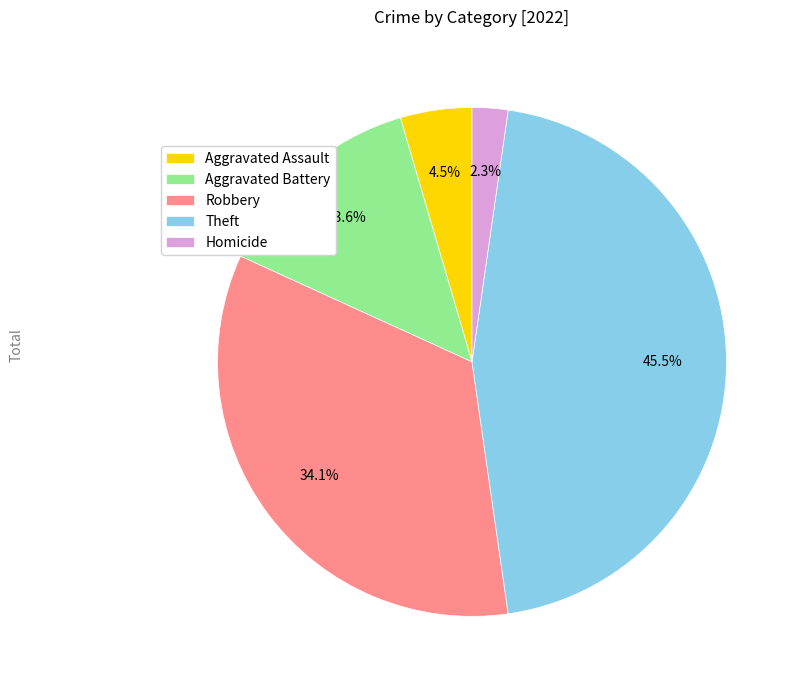

Between Robbery and Aggravated Battery, which is larger?

Robbery